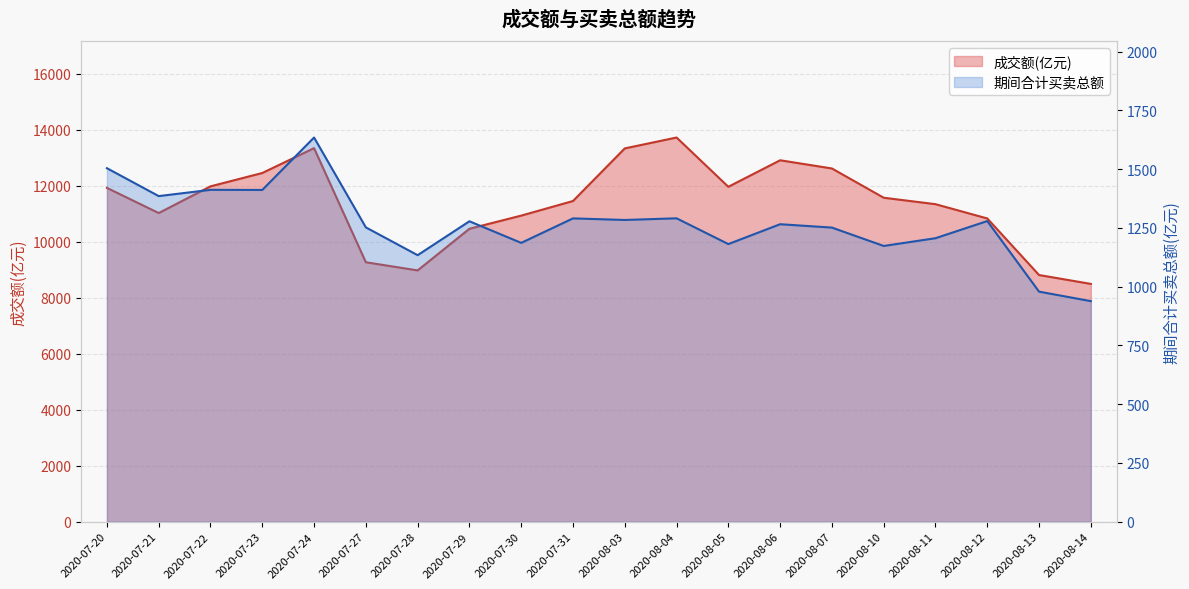

How many data points does each series have?

20